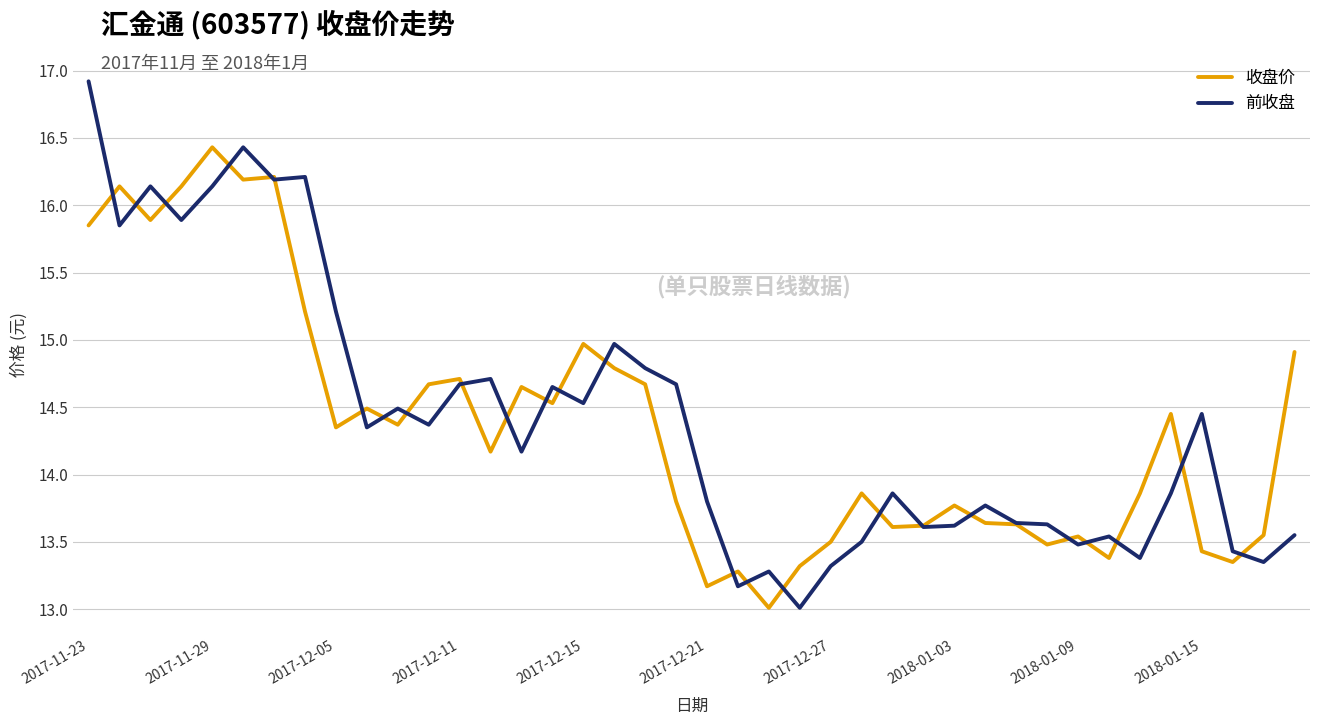

What is the minimum value for 收盘价?

13.0